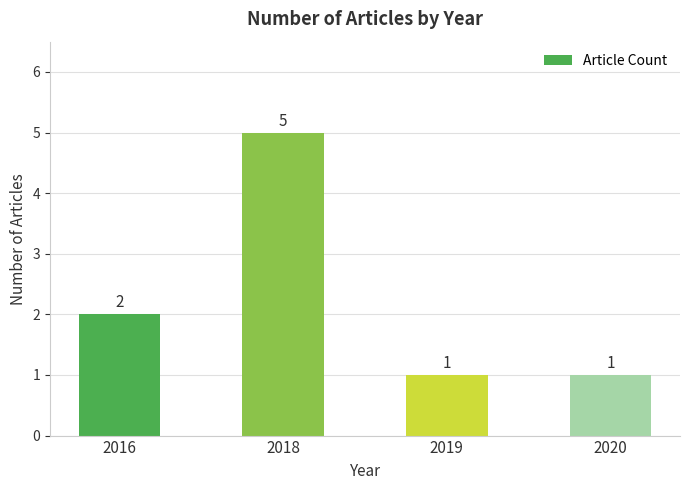

At which category does the chart reach its peak across all series?

2018